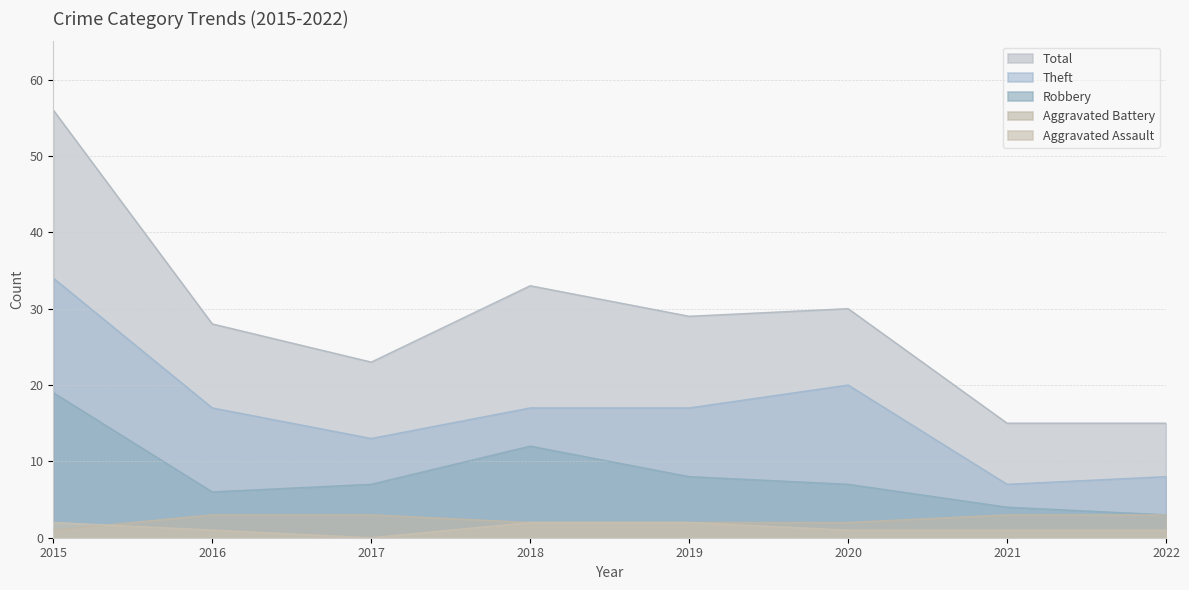

The value of Aggravated Battery at 2018 is 2. True or false?

True